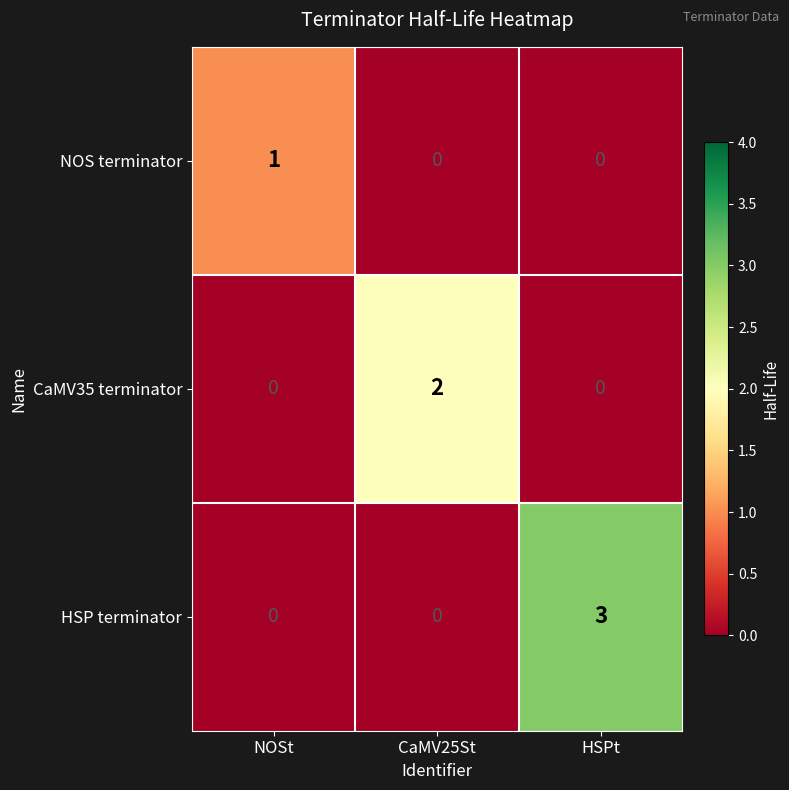

Which category has the highest value in the CaMV35 terminator series?

CaMV25St